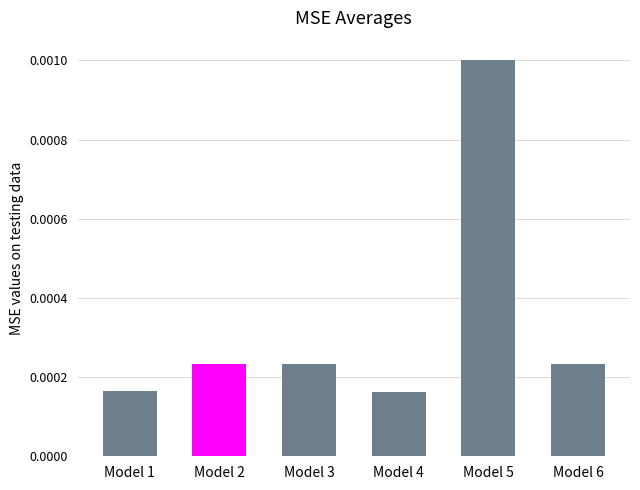

Which label corresponds to the largest value in the chart?

Model 5